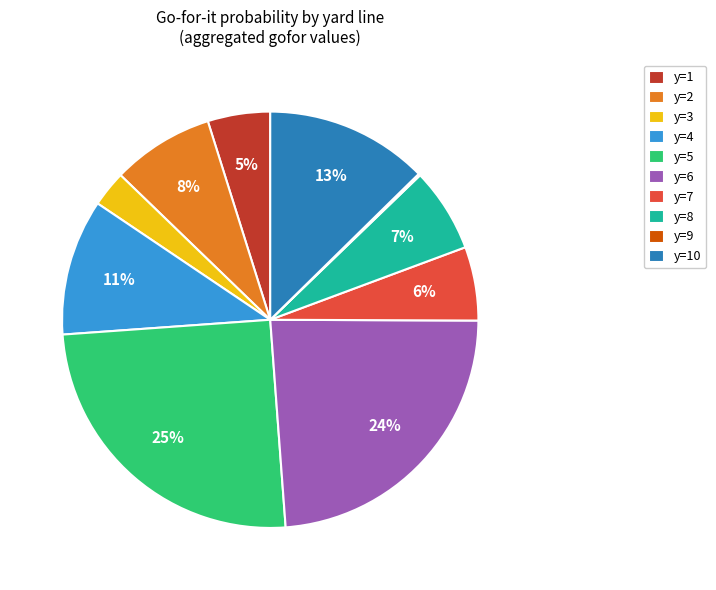

Combined, do y=7 and y=4 account for over 50%?

No